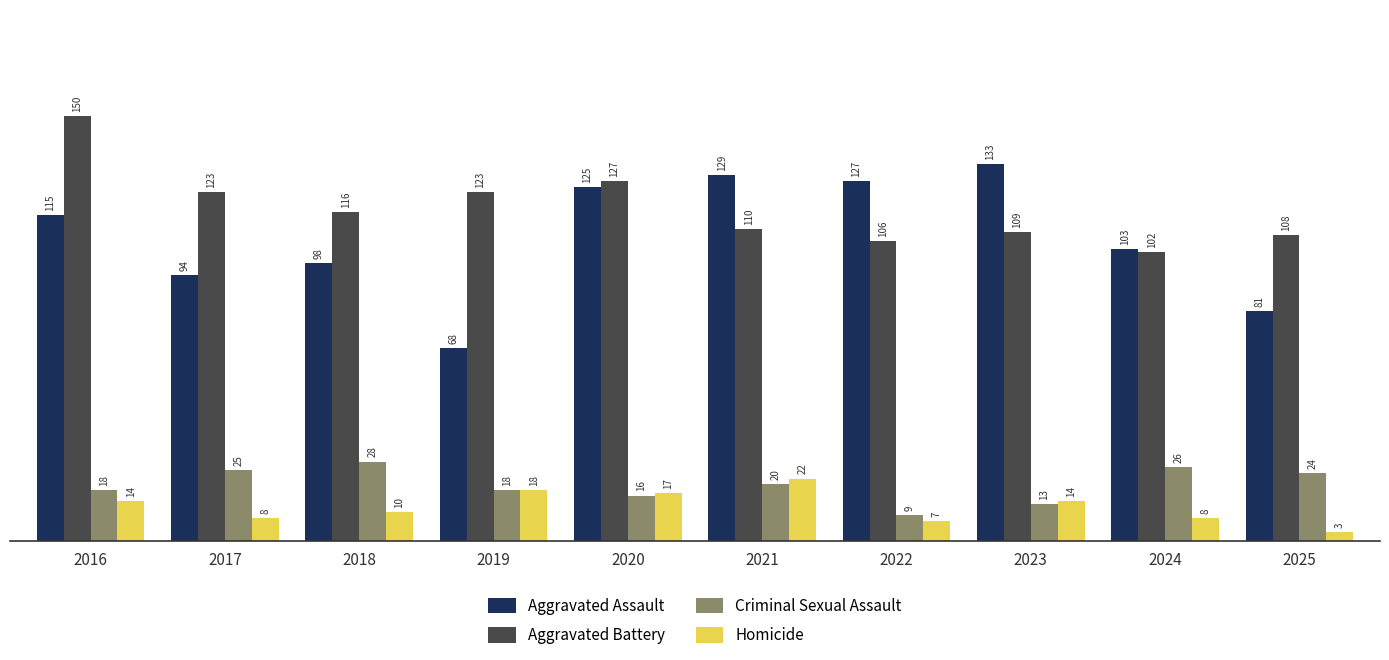

Rank the series at 2023 from highest to lowest value.

Aggravated Assault, Aggravated Battery, Homicide, Criminal Sexual Assault